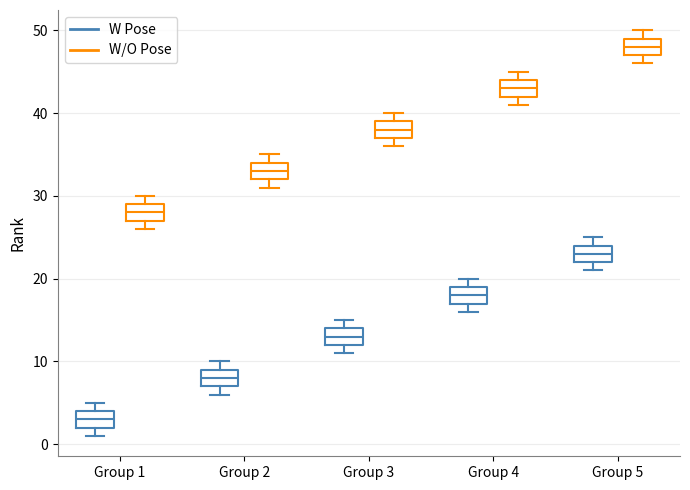

Where does the median line of the box for Group 4 (W Pose) sit on the y-axis? The values are not printed on the chart, so give them approximately, as read against the axis.

18